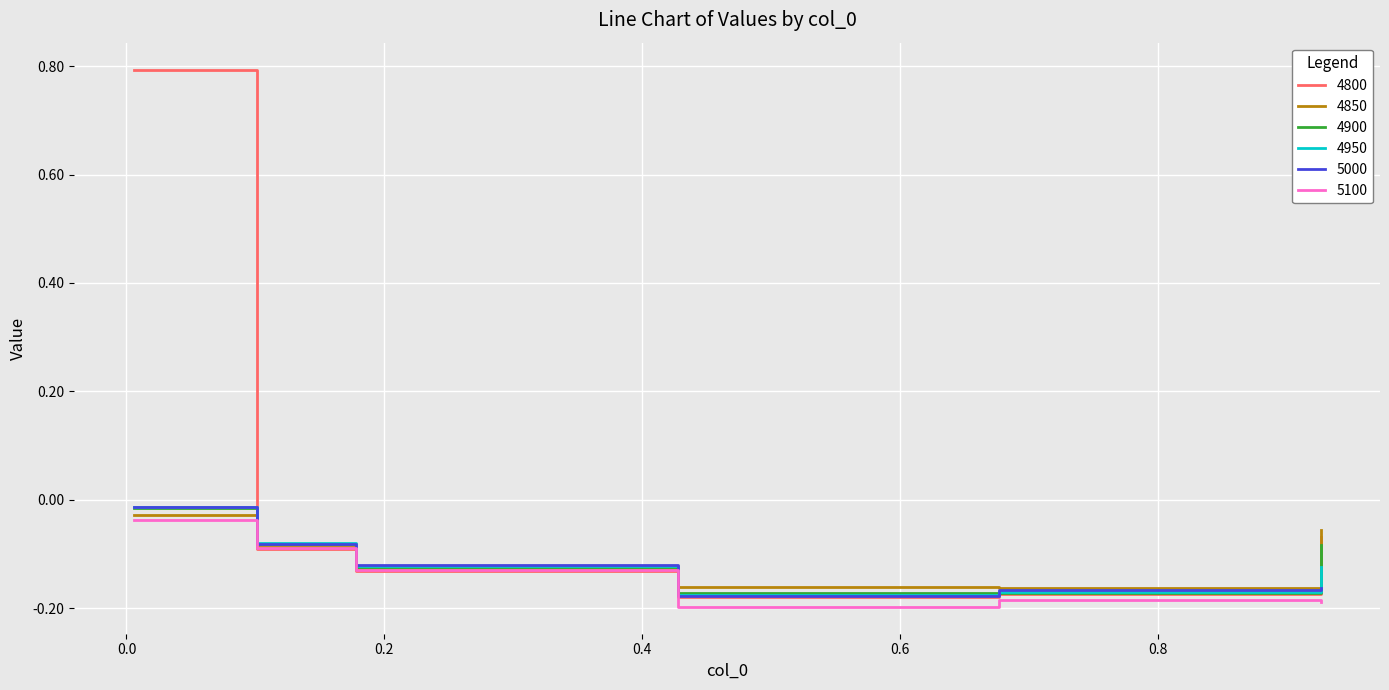

At how many categories does at least one series exceed 0?

1